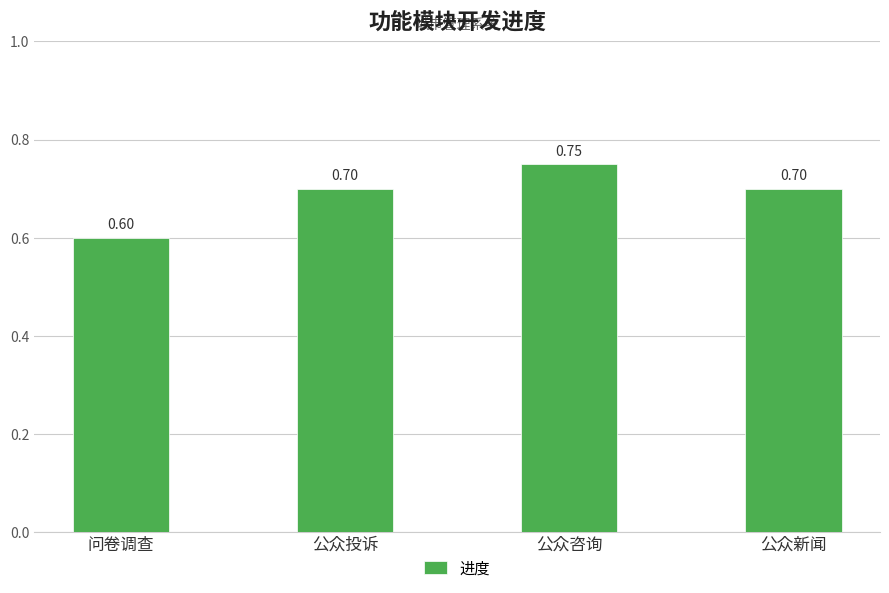

At which category does the chart reach its minimum across all series?

问卷调查